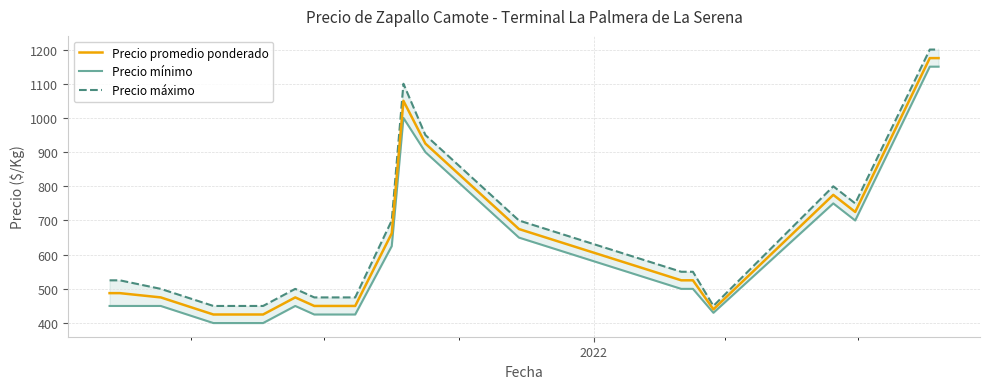

What is the highest value of the Precio promedio ponderado series?

1175.0